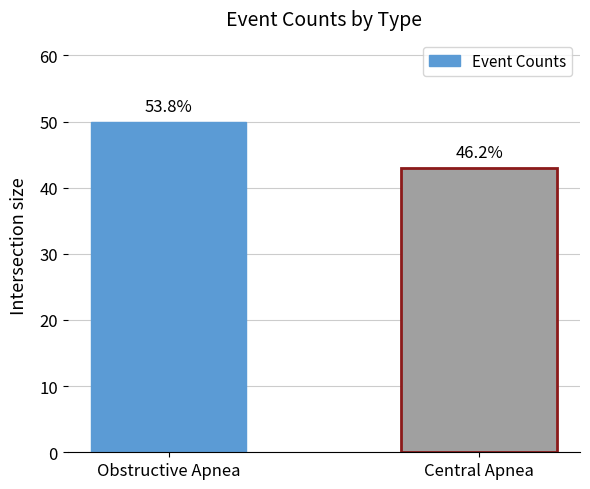

How many bars are there in total?

2